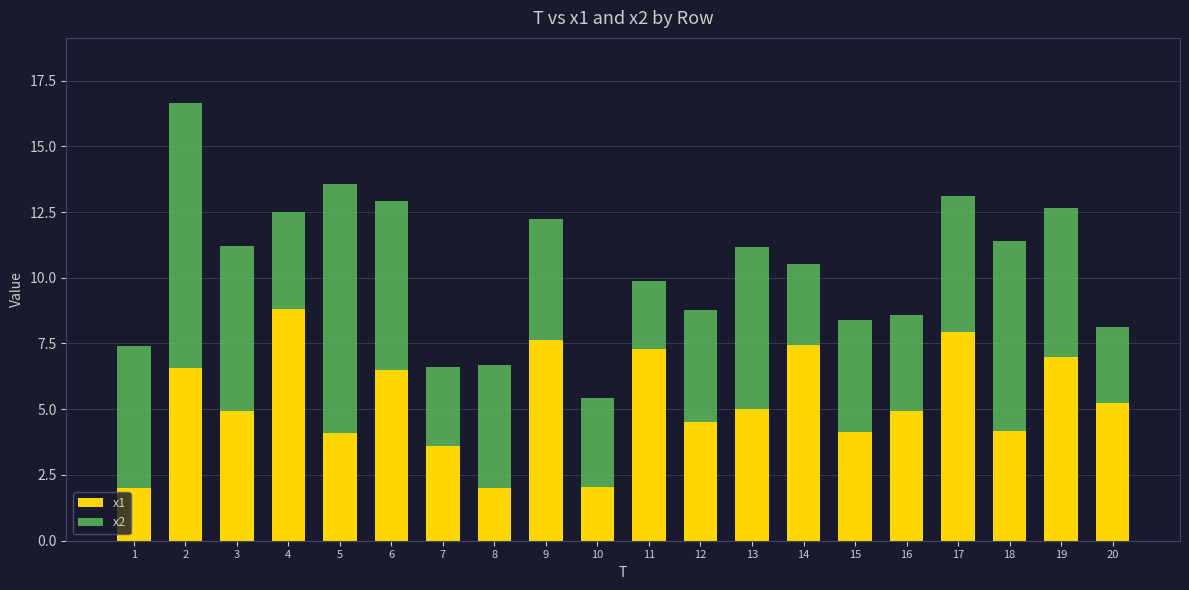

What is the minimum value for x1?

2.0